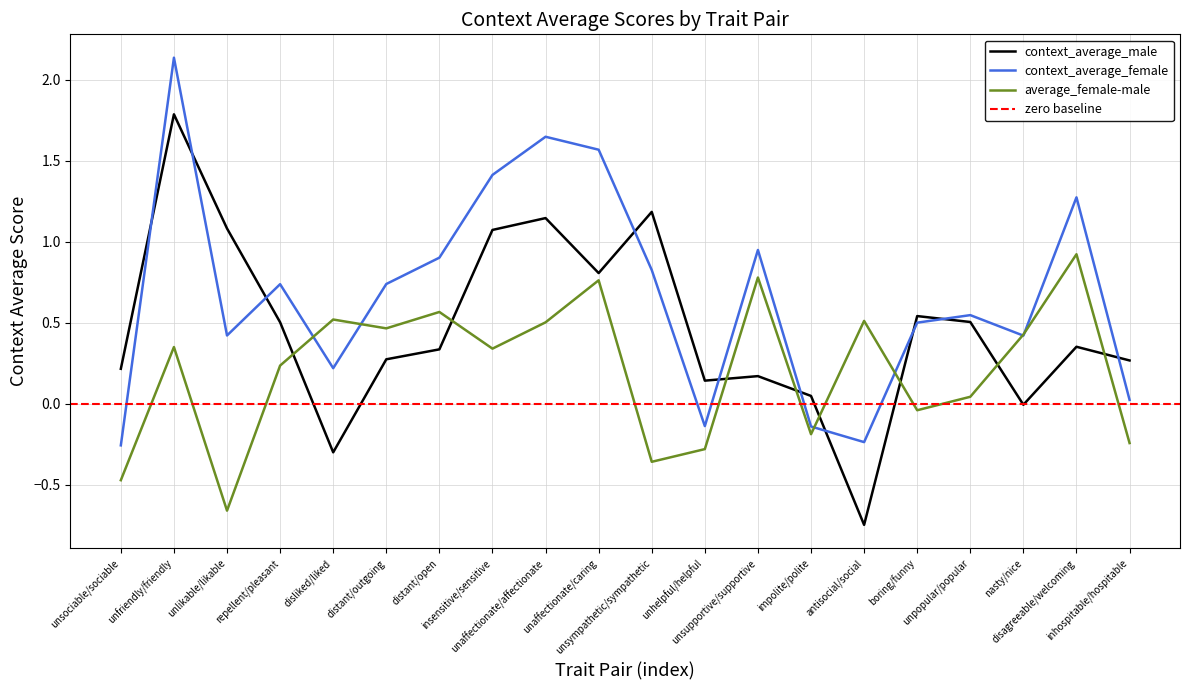

At which category does average_female-male reach its first local peak?

unfriendly/friendly